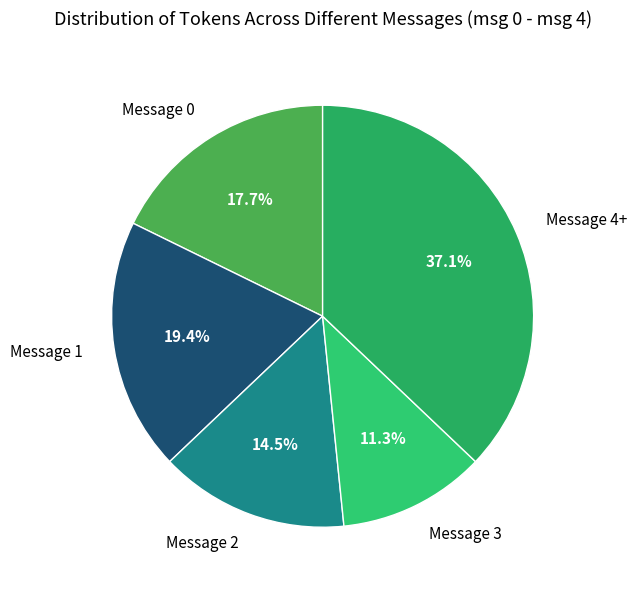

Rank the categories by value from lowest to highest.

Message 3, Message 2, Message 0, Message 1, Message 4+